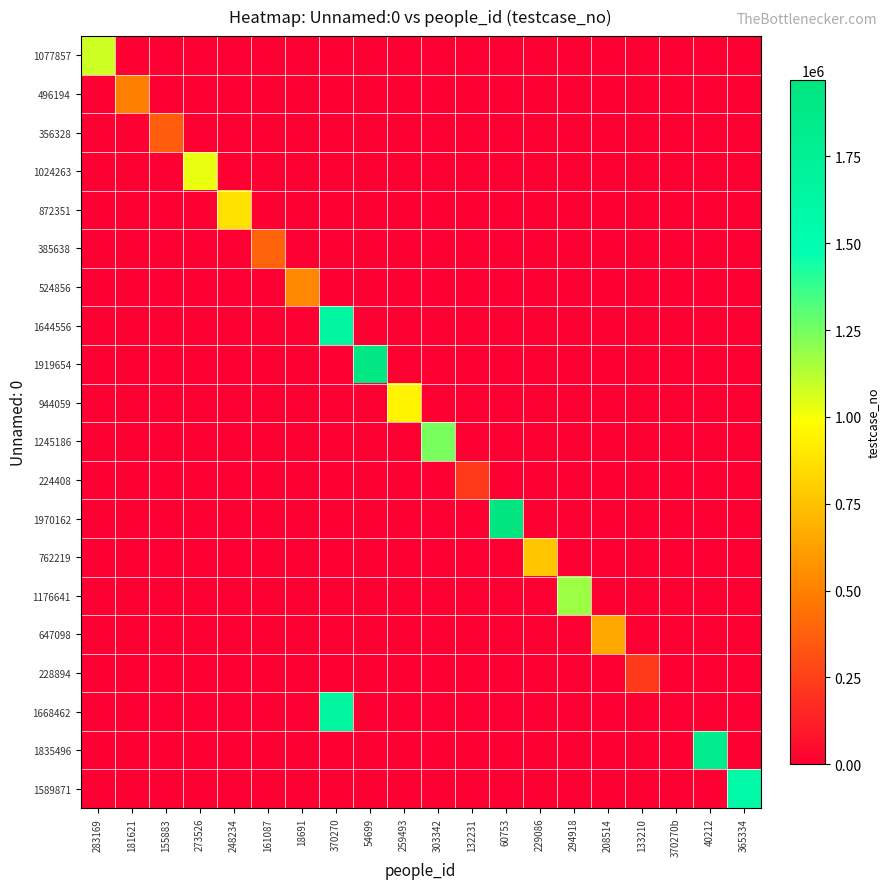

Reading left to right, extract all data points from this chart.

1077857: 283169=1077858	181621=0	155883=0	273526=0	248234=0	161087=0	18691=0	370270=0	54699=0	259493=0	303342=0	132231=0	60753=0	229086=0	294918=0	208514=0	133210=0	370270b=0	40212=0	365334=0
496194: 283169=0	181621=496195	155883=0	273526=0	248234=0	161087=0	18691=0	370270=0	54699=0	259493=0	303342=0	132231=0	60753=0	229086=0	294918=0	208514=0	133210=0	370270b=0	40212=0	365334=0
356328: 283169=0	181621=0	155883=356329	273526=0	248234=0	161087=0	18691=0	370270=0	54699=0	259493=0	303342=0	132231=0	60753=0	229086=0	294918=0	208514=0	133210=0	370270b=0	40212=0	365334=0
1024263: 283169=0	181621=0	155883=0	273526=1024264	248234=0	161087=0	18691=0	370270=0	54699=0	259493=0	303342=0	132231=0	60753=0	229086=0	294918=0	208514=0	133210=0	370270b=0	40212=0	365334=0
872351: 283169=0	181621=0	155883=0	273526=0	248234=872352	161087=0	18691=0	370270=0	54699=0	259493=0	303342=0	132231=0	60753=0	229086=0	294918=0	208514=0	133210=0	370270b=0	40212=0	365334=0
385638: 283169=0	181621=0	155883=0	273526=0	248234=0	161087=385639	18691=0	370270=0	54699=0	259493=0	303342=0	132231=0	60753=0	229086=0	294918=0	208514=0	133210=0	370270b=0	40212=0	365334=0
524856: 283169=0	181621=0	155883=0	273526=0	248234=0	161087=0	18691=524857	370270=0	54699=0	259493=0	303342=0	132231=0	60753=0	229086=0	294918=0	208514=0	133210=0	370270b=0	40212=0	365334=0
1644556: 283169=0	181621=0	155883=0	273526=0	248234=0	161087=0	18691=0	370270=1644557	54699=0	259493=0	303342=0	132231=0	60753=0	229086=0	294918=0	208514=0	133210=0	370270b=0	40212=0	365334=0
1919654: 283169=0	181621=0	155883=0	273526=0	248234=0	161087=0	18691=0	370270=0	54699=1919655	259493=0	303342=0	132231=0	60753=0	229086=0	294918=0	208514=0	133210=0	370270b=0	40212=0	365334=0
944059: 283169=0	181621=0	155883=0	273526=0	248234=0	161087=0	18691=0	370270=0	54699=0	259493=944060	303342=0	132231=0	60753=0	229086=0	294918=0	208514=0	133210=0	370270b=0	40212=0	365334=0
1245186: 283169=0	181621=0	155883=0	273526=0	248234=0	161087=0	18691=0	370270=0	54699=0	259493=0	303342=1245187	132231=0	60753=0	229086=0	294918=0	208514=0	133210=0	370270b=0	40212=0	365334=0
224408: 283169=0	181621=0	155883=0	273526=0	248234=0	161087=0	18691=0	370270=0	54699=0	259493=0	303342=0	132231=224409	60753=0	229086=0	294918=0	208514=0	133210=0	370270b=0	40212=0	365334=0
1970162: 283169=0	181621=0	155883=0	273526=0	248234=0	161087=0	18691=0	370270=0	54699=0	259493=0	303342=0	132231=0	60753=1970163	229086=0	294918=0	208514=0	133210=0	370270b=0	40212=0	365334=0
762219: 283169=0	181621=0	155883=0	273526=0	248234=0	161087=0	18691=0	370270=0	54699=0	259493=0	303342=0	132231=0	60753=0	229086=762220	294918=0	208514=0	133210=0	370270b=0	40212=0	365334=0
1176641: 283169=0	181621=0	155883=0	273526=0	248234=0	161087=0	18691=0	370270=0	54699=0	259493=0	303342=0	132231=0	60753=0	229086=0	294918=1176642	208514=0	133210=0	370270b=0	40212=0	365334=0
647098: 283169=0	181621=0	155883=0	273526=0	248234=0	161087=0	18691=0	370270=0	54699=0	259493=0	303342=0	132231=0	60753=0	229086=0	294918=0	208514=647099	133210=0	370270b=0	40212=0	365334=0
228894: 283169=0	181621=0	155883=0	273526=0	248234=0	161087=0	18691=0	370270=0	54699=0	259493=0	303342=0	132231=0	60753=0	229086=0	294918=0	208514=0	133210=228895	370270b=0	40212=0	365334=0
1668462: 283169=0	181621=0	155883=0	273526=0	248234=0	161087=0	18691=0	370270=1668463	54699=0	259493=0	303342=0	132231=0	60753=0	229086=0	294918=0	208514=0	133210=0	370270b=0	40212=0	365334=0
1835496: 283169=0	181621=0	155883=0	273526=0	248234=0	161087=0	18691=0	370270=0	54699=0	259493=0	303342=0	132231=0	60753=0	229086=0	294918=0	208514=0	133210=0	370270b=0	40212=1835497	365334=0
1589871: 283169=0	181621=0	155883=0	273526=0	248234=0	161087=0	18691=0	370270=0	54699=0	259493=0	303342=0	132231=0	60753=0	229086=0	294918=0	208514=0	133210=0	370270b=0	40212=0	365334=1589872